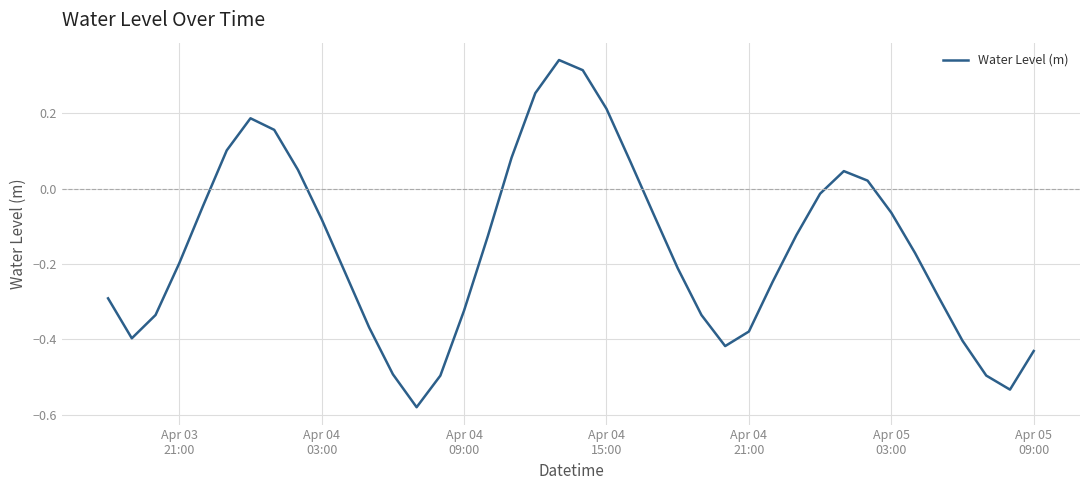

What is the difference between the maximum and minimum values?

0.9